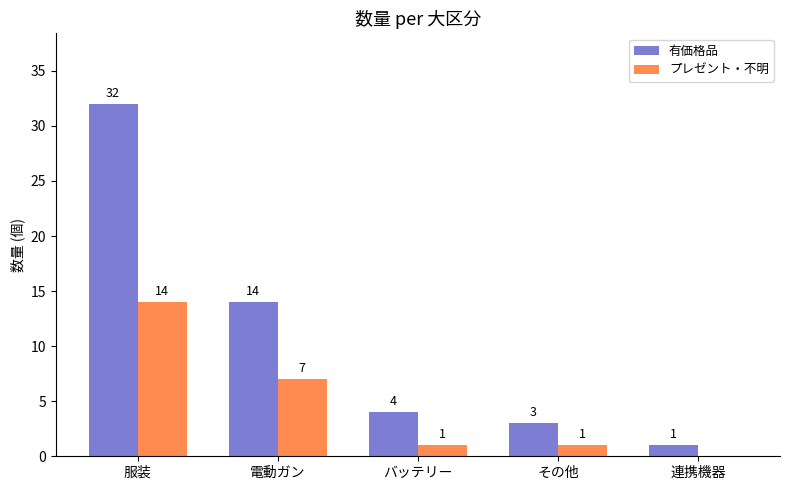

Which series has the widest spread of values?

有価格品